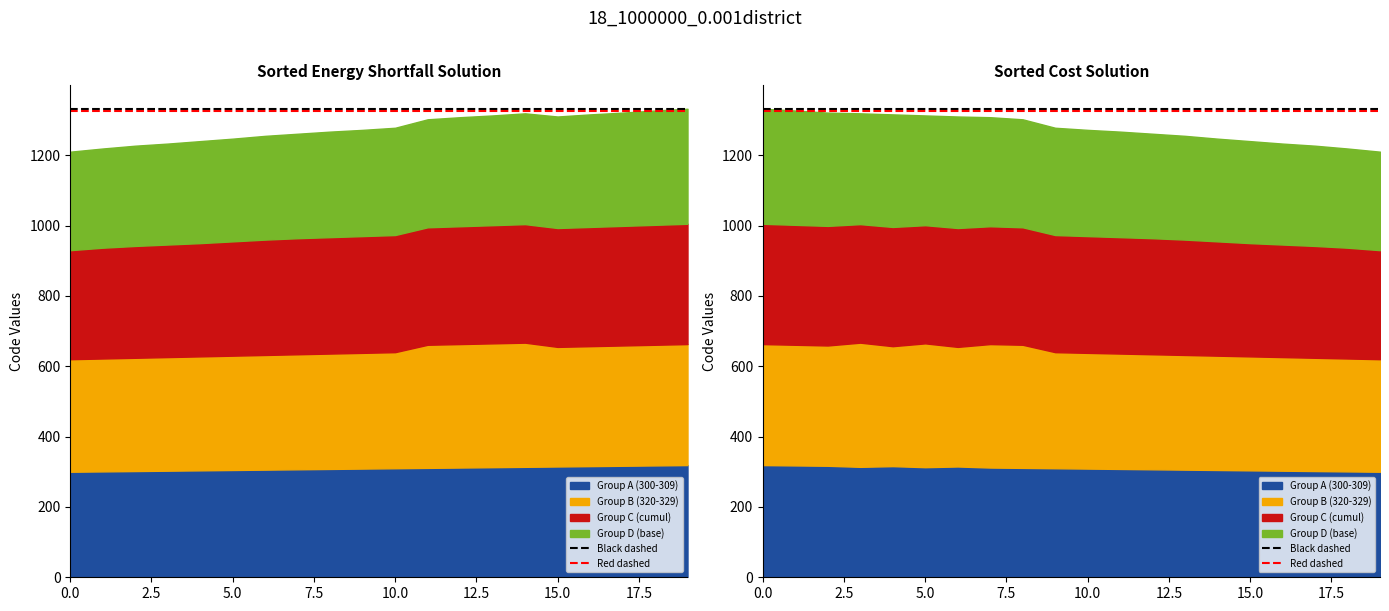

The Red dashed series shows 864.7 at 2.5. True or false?

False